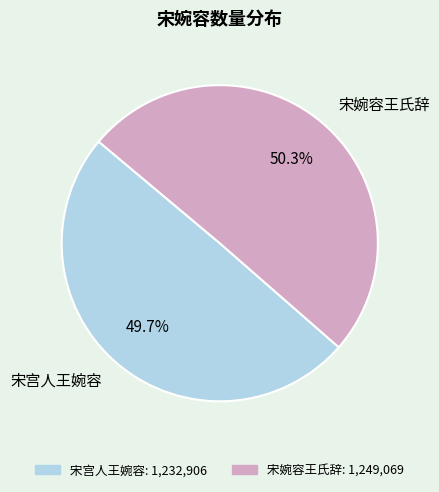

How many slices are in this pie chart?

2